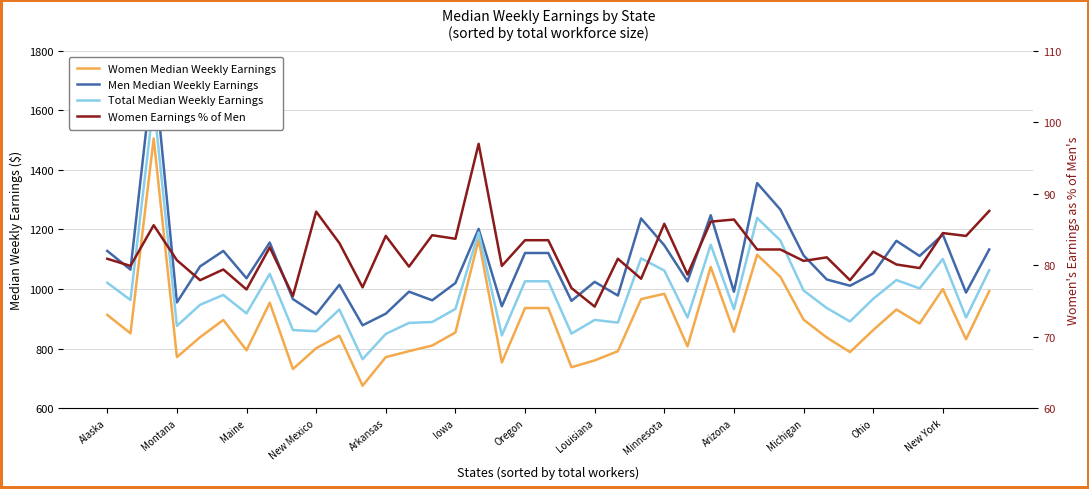

What position from the left is Ohio?

34